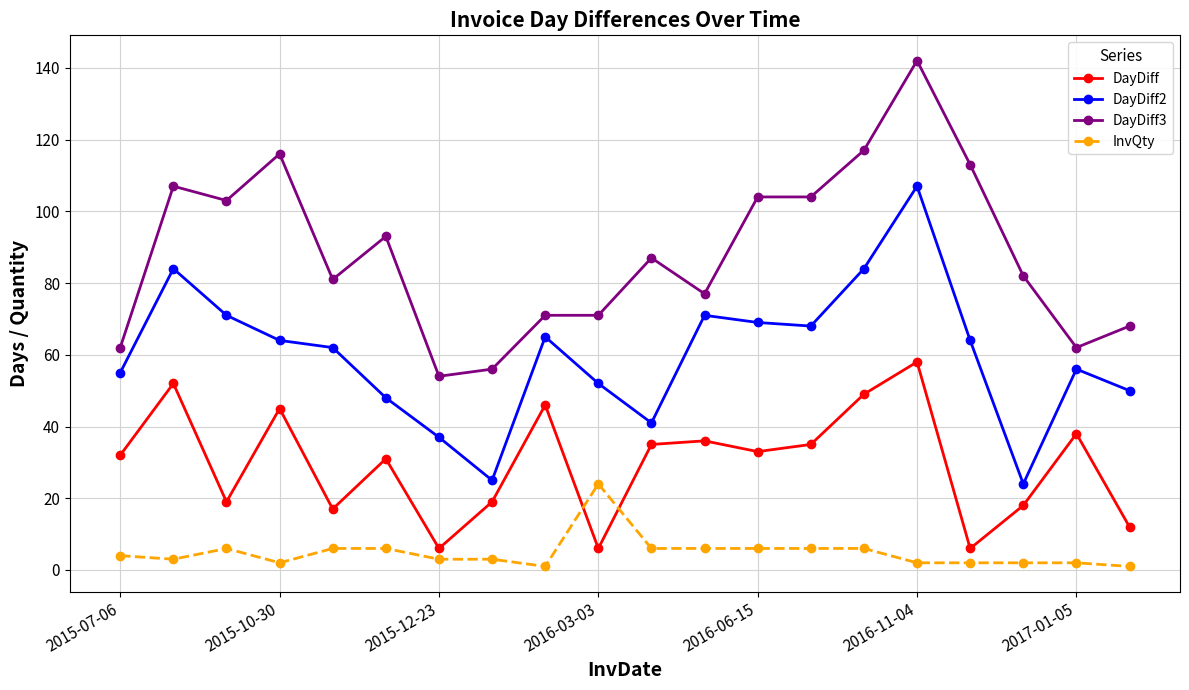

What is the difference between the maximum and minimum values in the InvQty series?

23